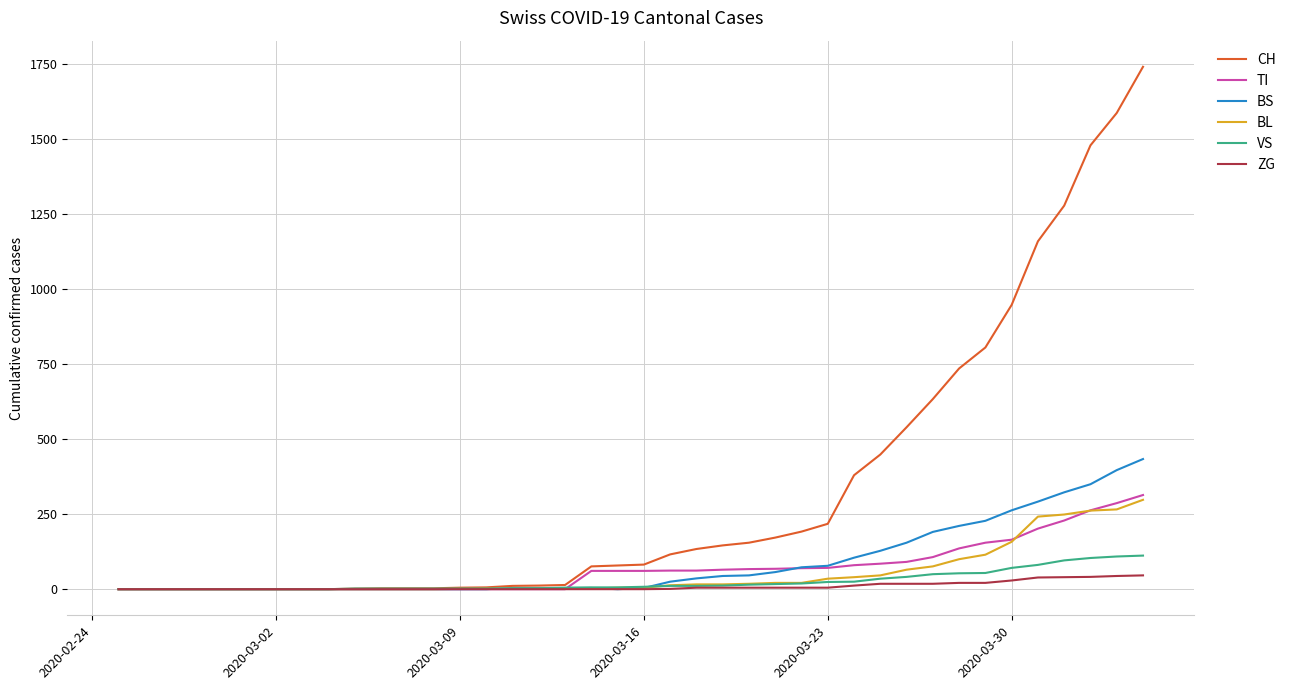

What is the sum of all TI values?

2762